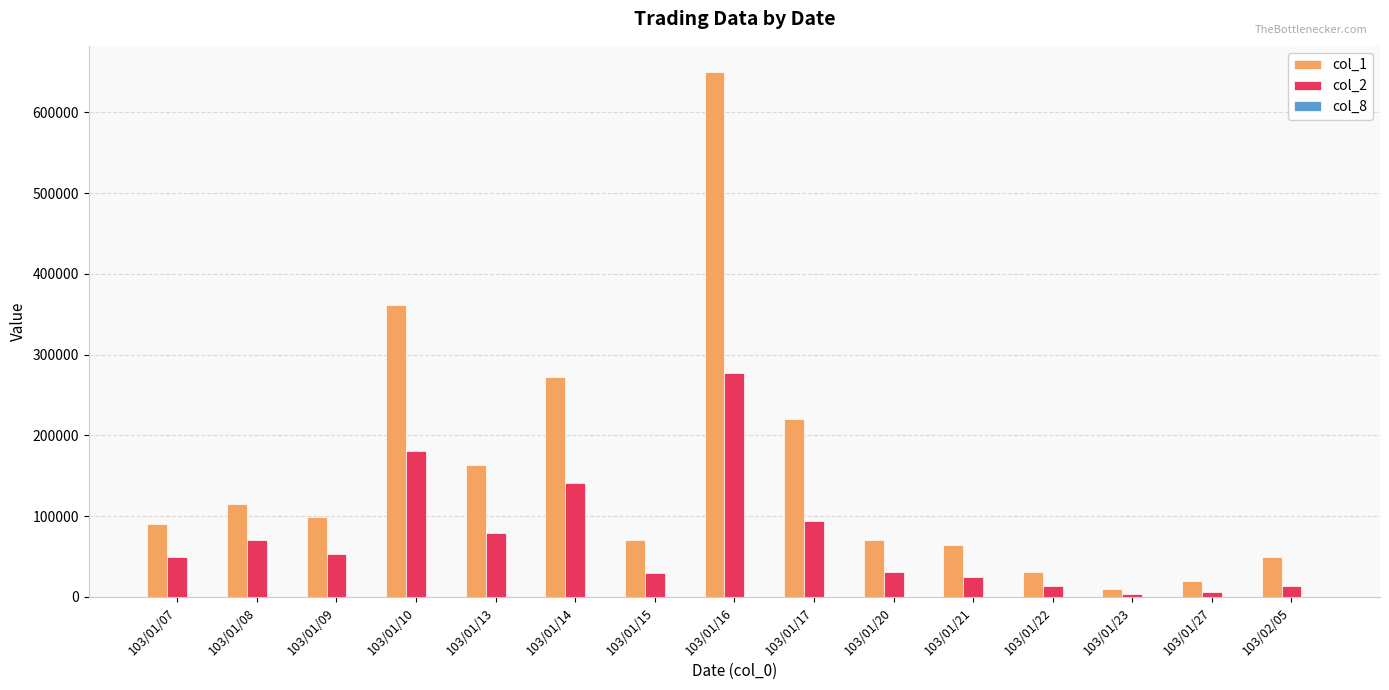

At which category is the sum across all series the highest?

103/01/16